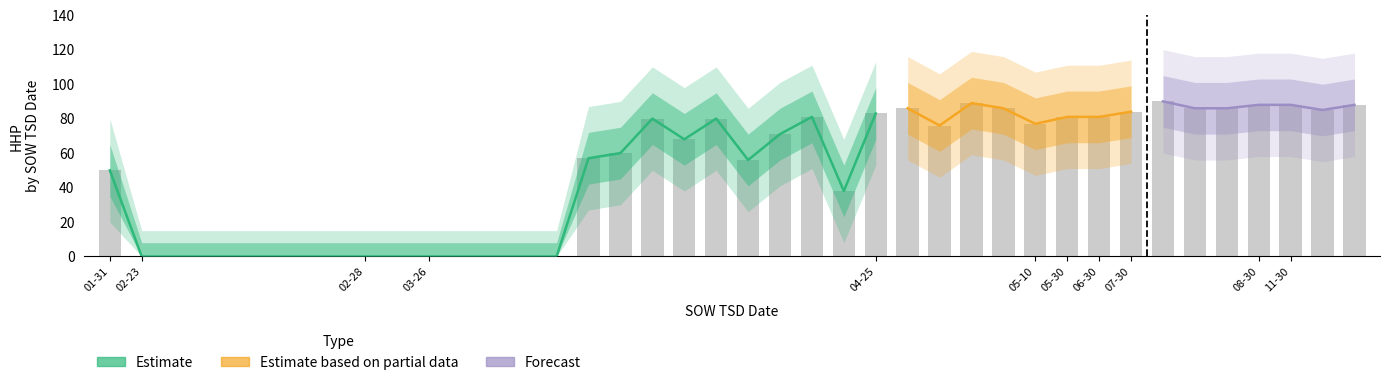

What is the difference between the highest and lowest values at 2025-02-28?

15